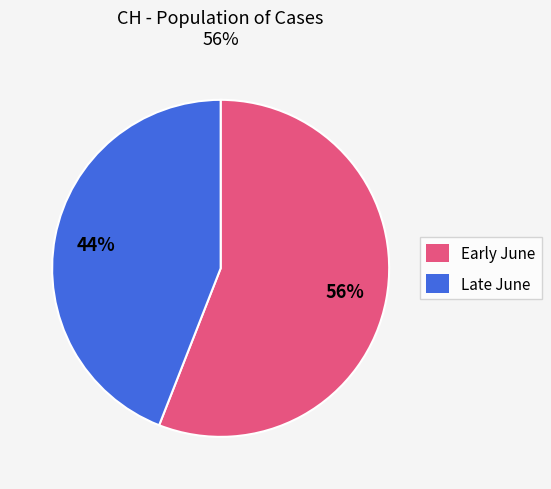

Combined, do Early June and Late June account for over 50%?

Yes